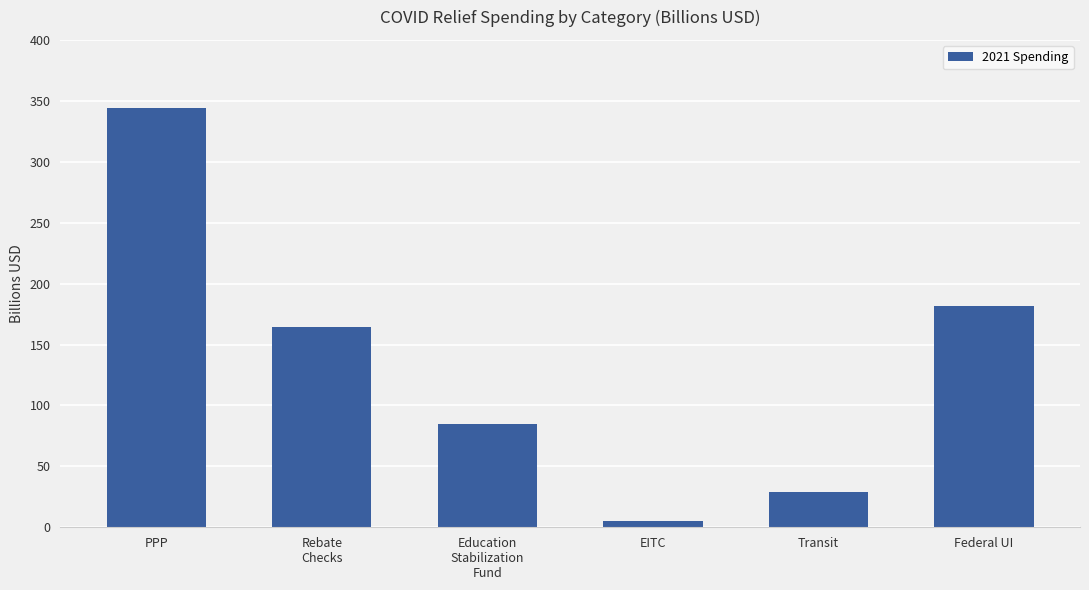

What is the ratio of the value at Rebate
Checks to the value at Education
Stabilization
Fund?

1.9